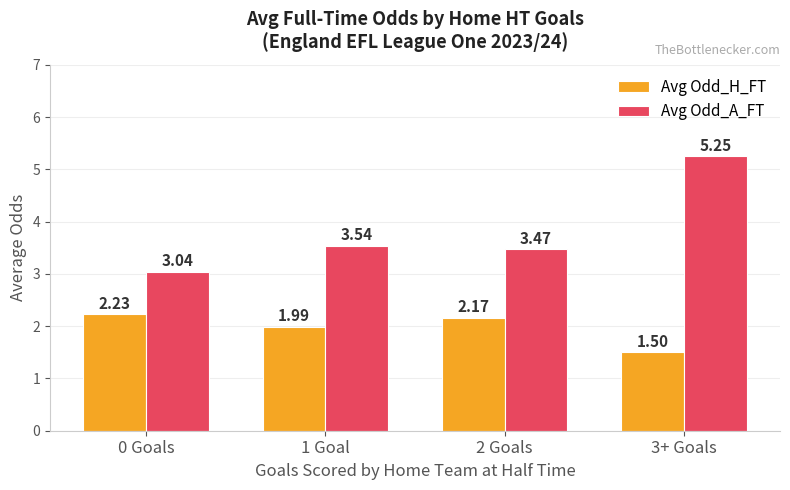

What is the spread (max minus min) of values at 0 Goals?

0.8